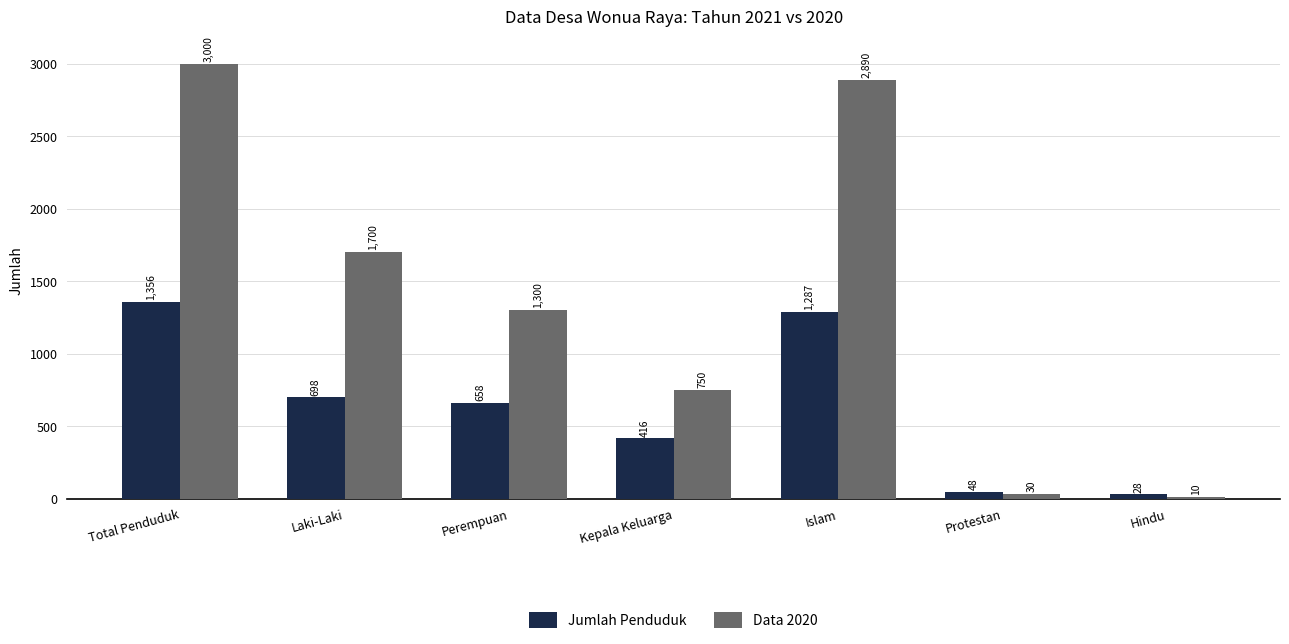

What is the value of the Data 2020 bar at the 2nd from the left?

1700